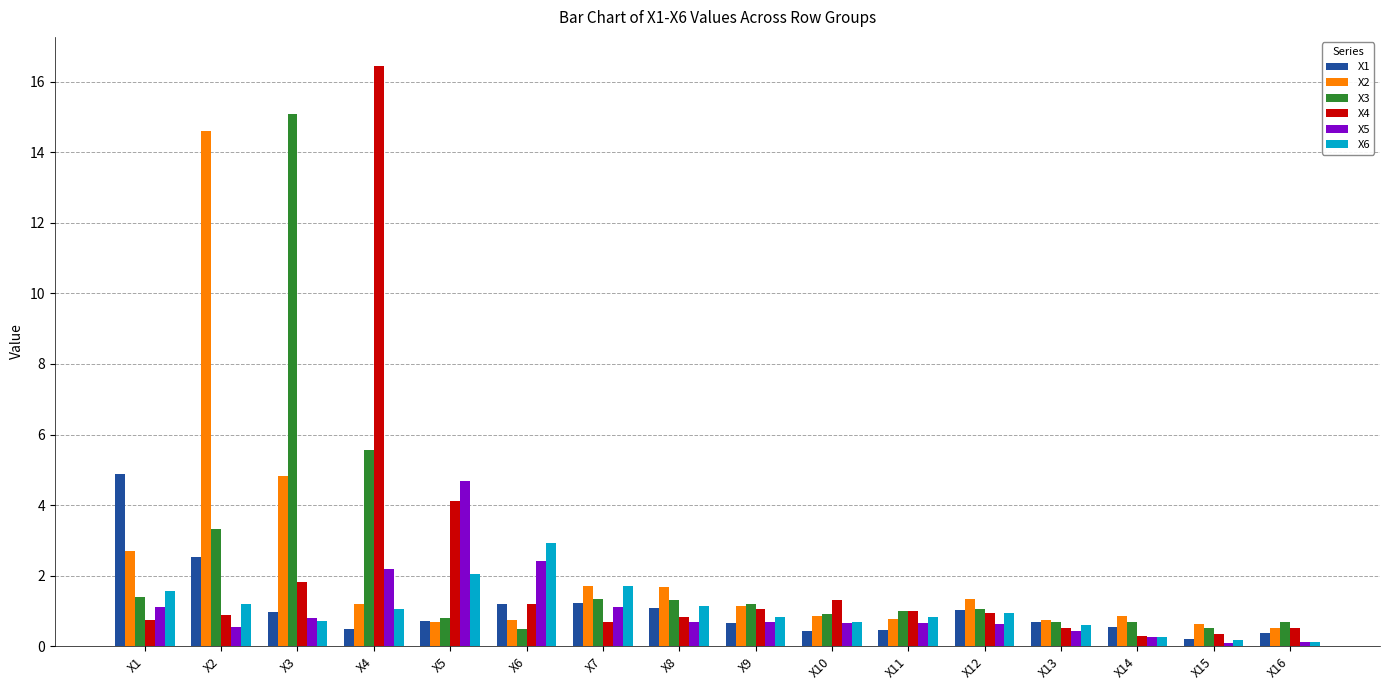

What is the sum of all X3 values?

36.0